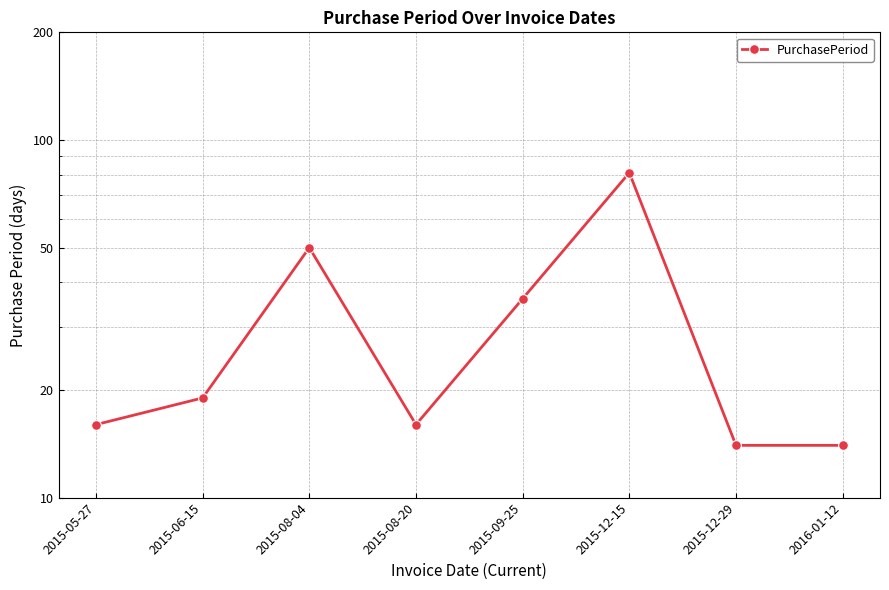

Does the chart display data point markers on the line(s)?

Yes